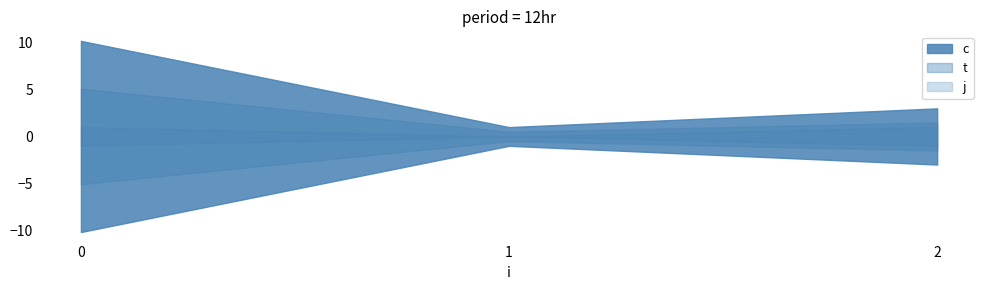

List the labels in order of t value, smallest first.

1, 2, 0